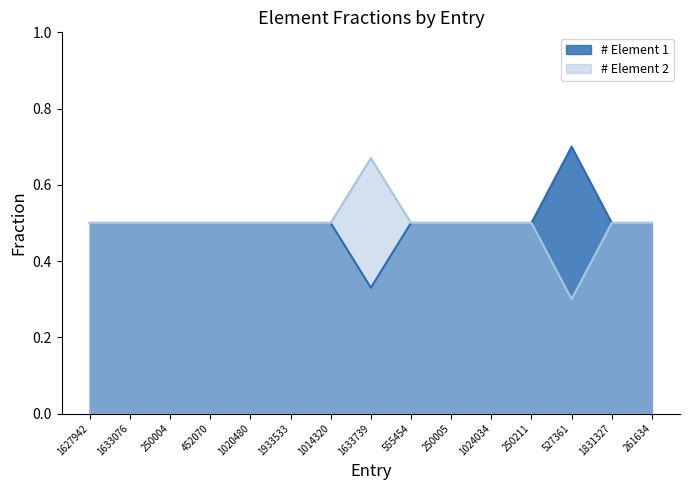

The value of # Element 2 at 1933533 is 0.5. True or false?

True